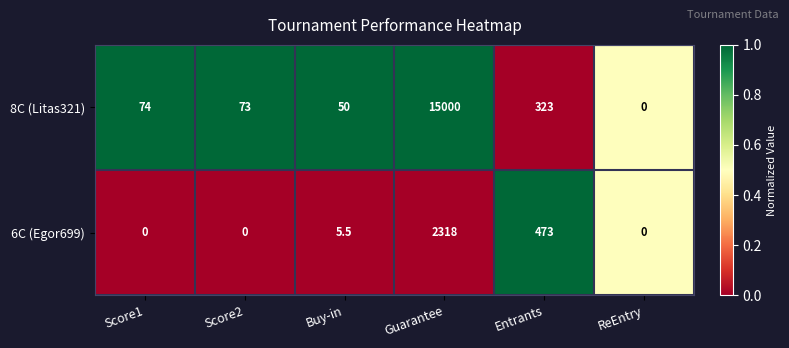

At which label is 8C (Litas321) closest to 7500?

Entrants